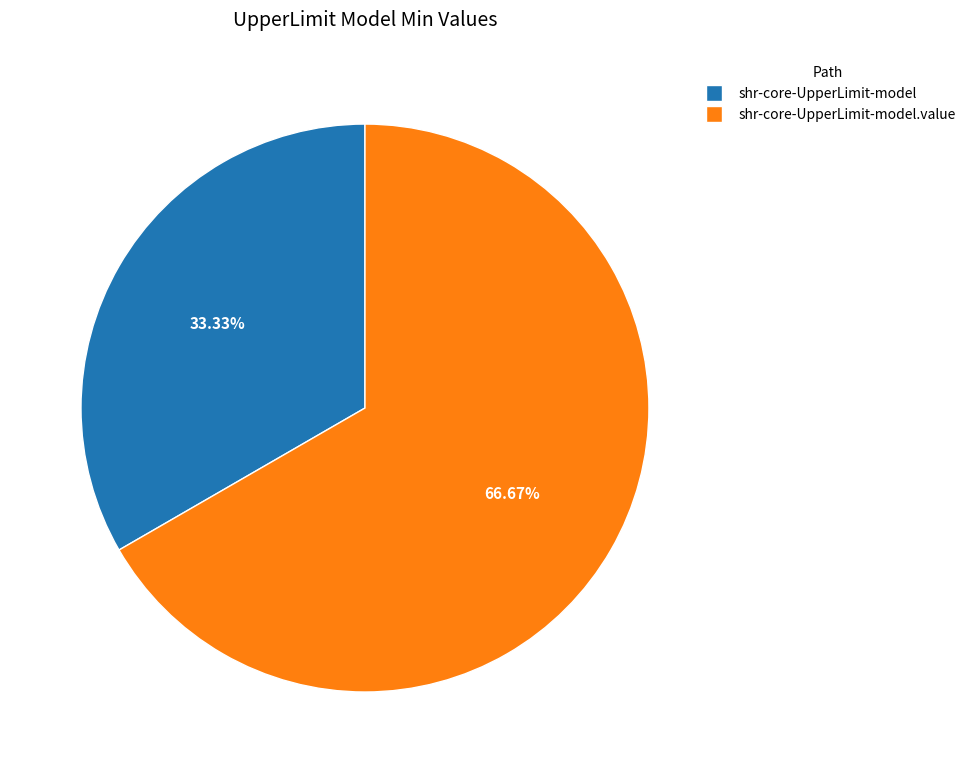

Is there any slice that represents more than half of the pie?

Yes